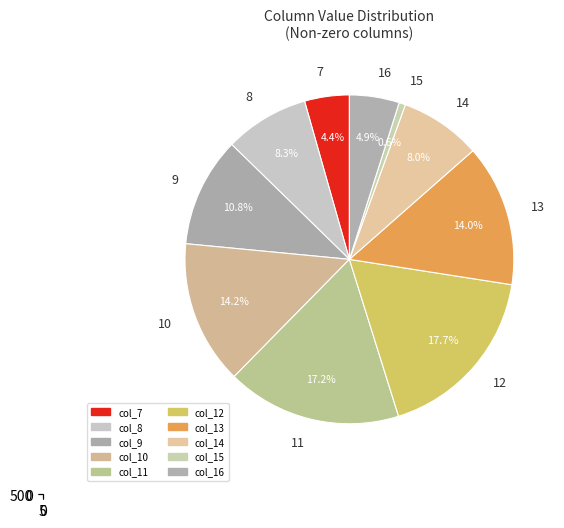

To the nearest percent, what is the difference between the largest and smallest slice percentages?

17%